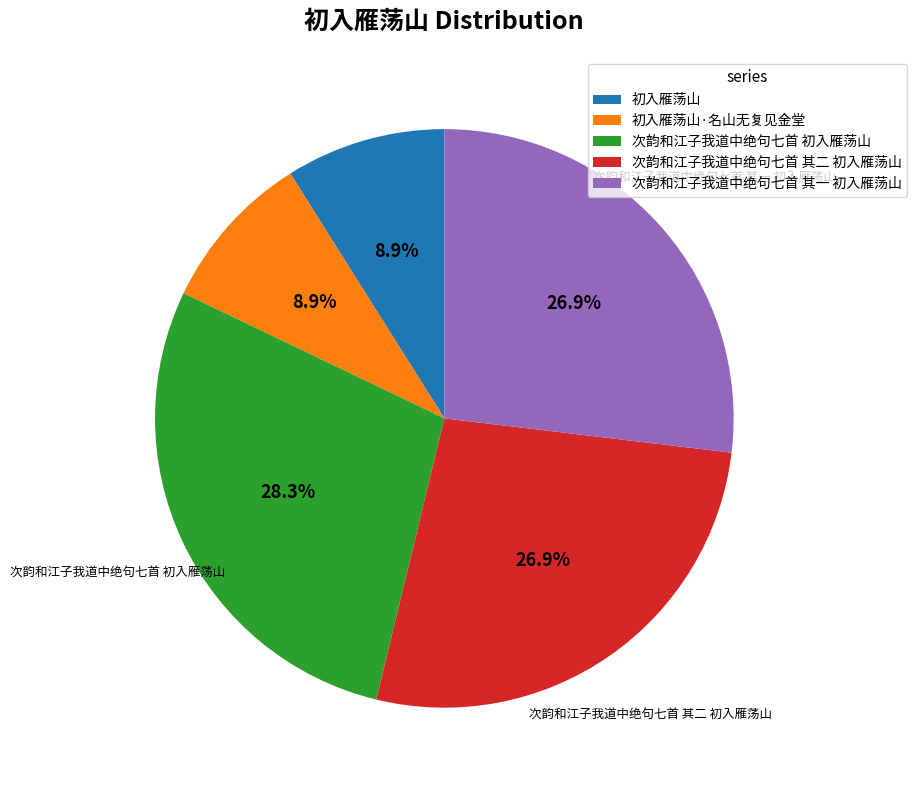

What is the ratio of the value at 次韵和江子我道中绝句七首 其一 初入雁荡山 to the value at 初入雁荡山?

3.0